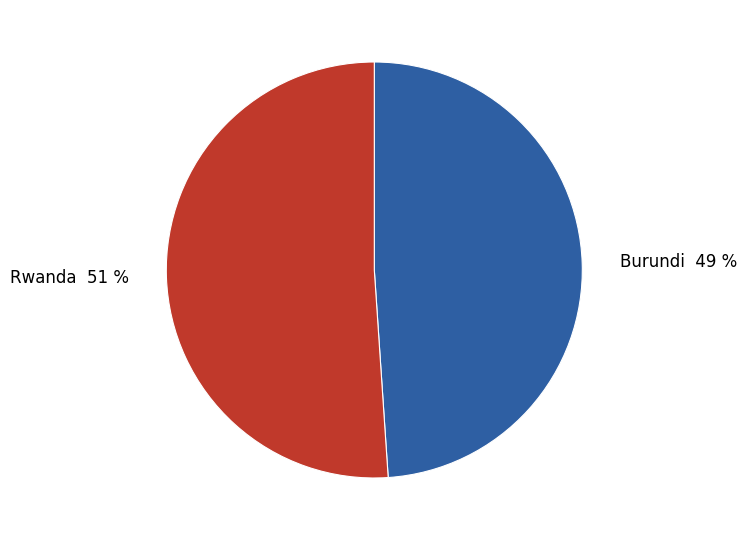

The Rwanda slice represents 59% of the pie. True or false?

False